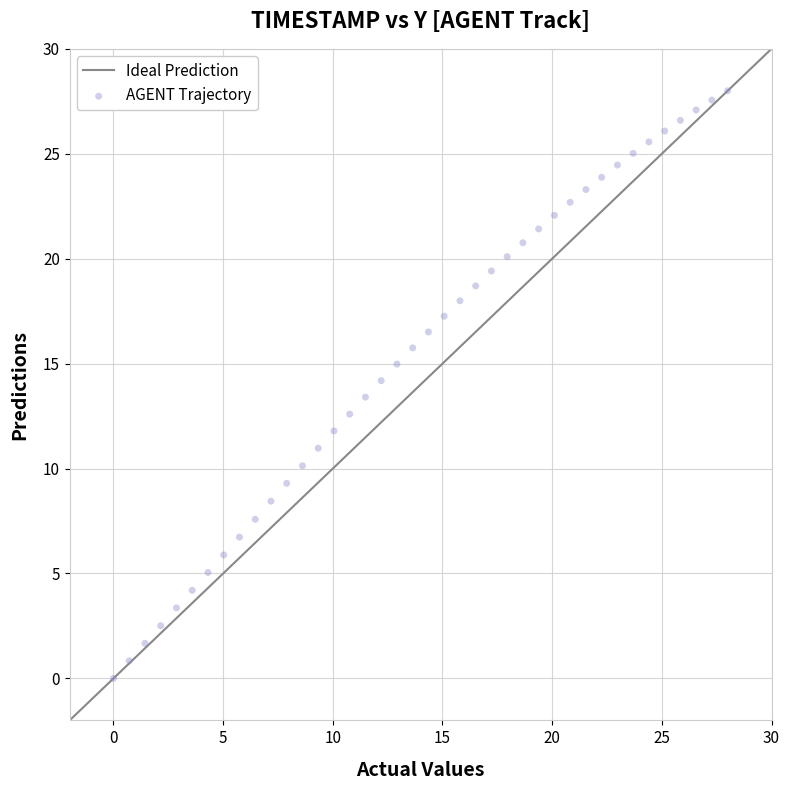

What is the range of X values (max minus min)?

28.0